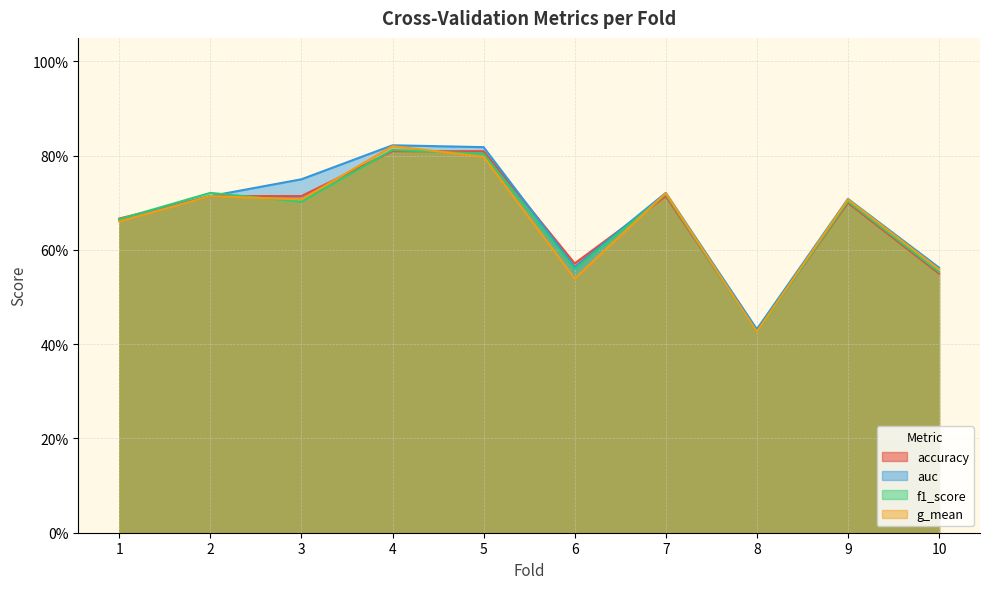

Between 4 and 10, which series saw the biggest shift?

g_mean